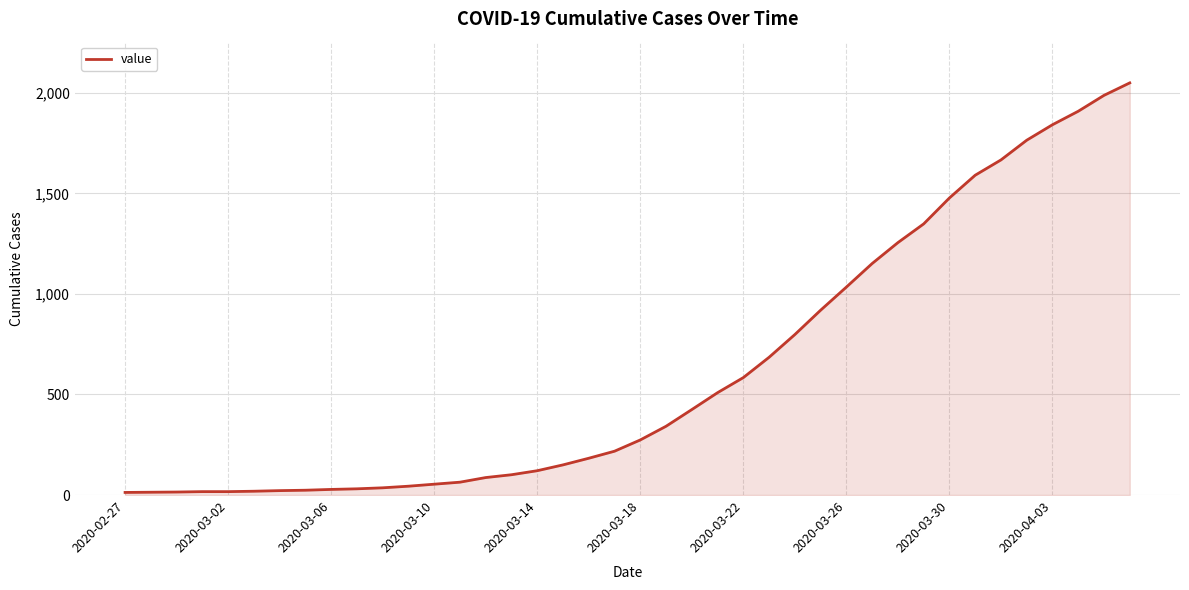

What is the greatest value displayed?

2049